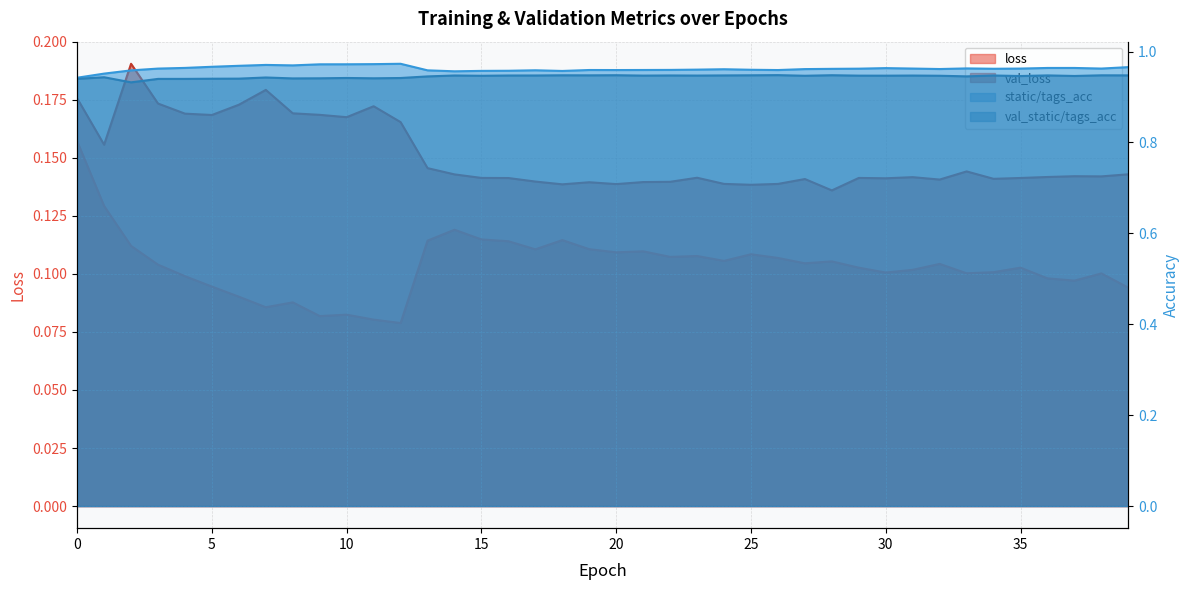

What is the spread (max minus min) of values at 2?

0.8